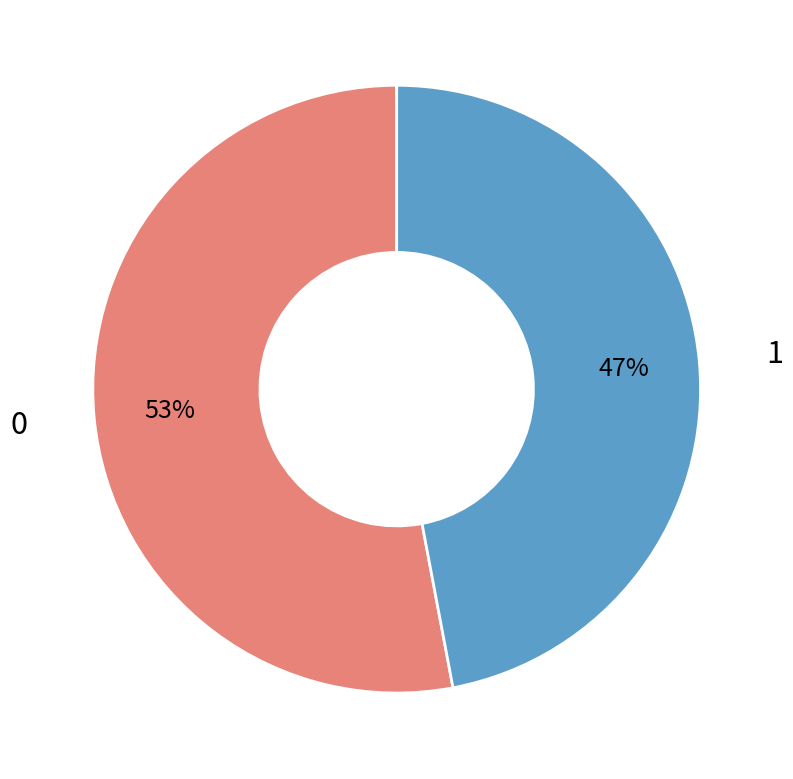

Is there any slice that represents more than half of the pie?

Yes